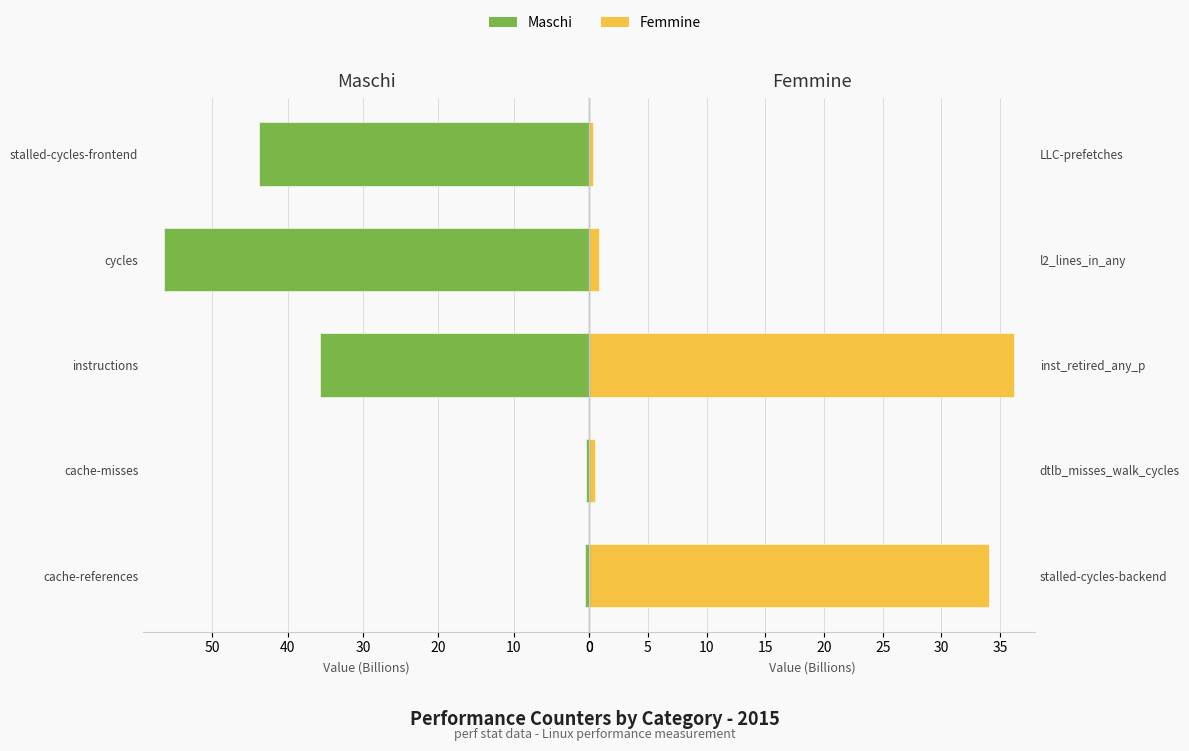

The Femmine series shows 0.4 at LLC-prefetches. True or false?

False